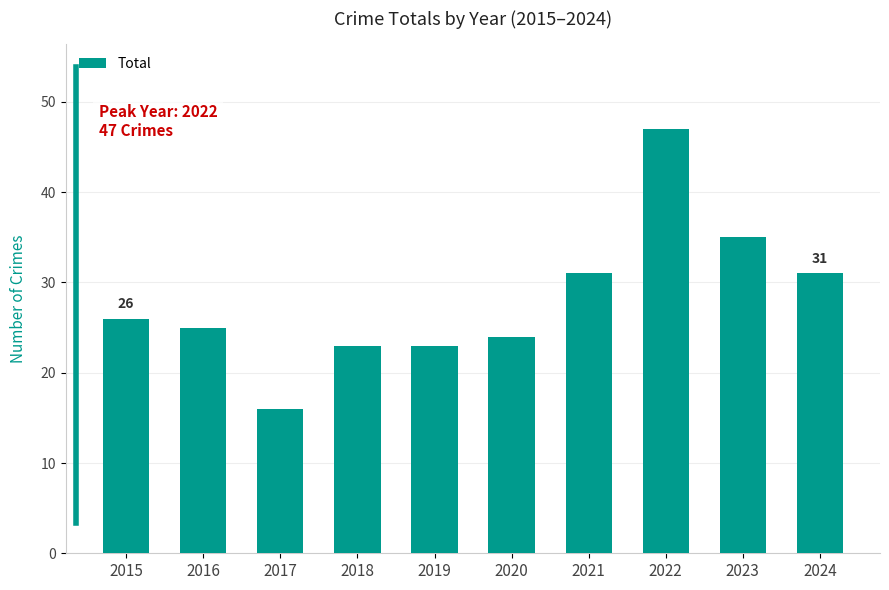

What is the value of the 4th bar from the left?

23